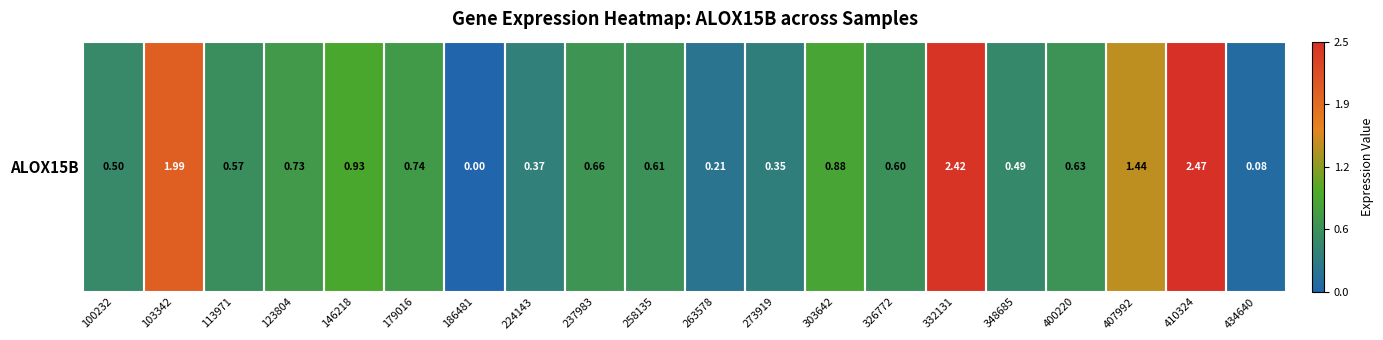

Reading right to left, extract all data points from this chart.

434640=0.1	410324=2.5	407992=1.4	400220=0.6	348685=0.5	332131=2.4	326772=0.6	303642=0.9	273919=0.3	263578=0.2	258135=0.6	237983=0.7	224143=0.4	186481=0.0	179016=0.7	146218=0.9	123804=0.7	113971=0.6	103342=2.0	100232=0.5